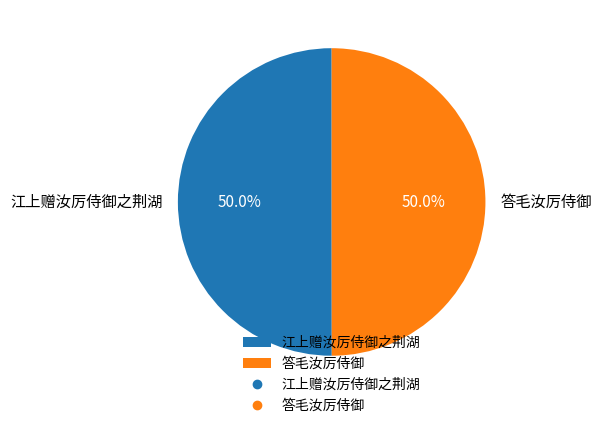

What portion of the pie excludes 答毛汝厉侍御?

50.0%